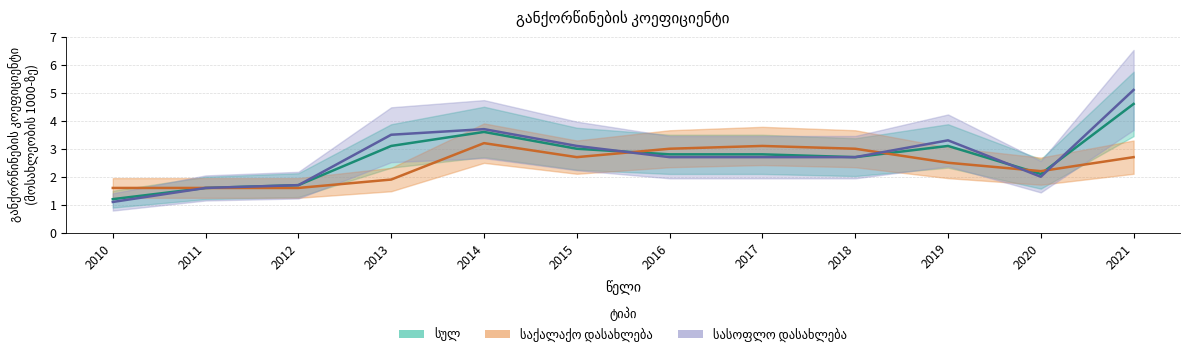

Where do სასოფლო დასახლება and სულ first cross each other?

2015 and 2016